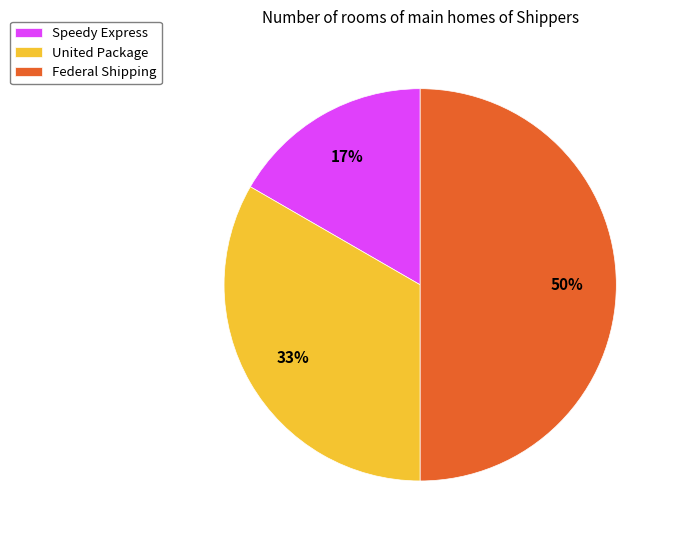

Which has a higher value, Federal Shipping or United Package?

Federal Shipping